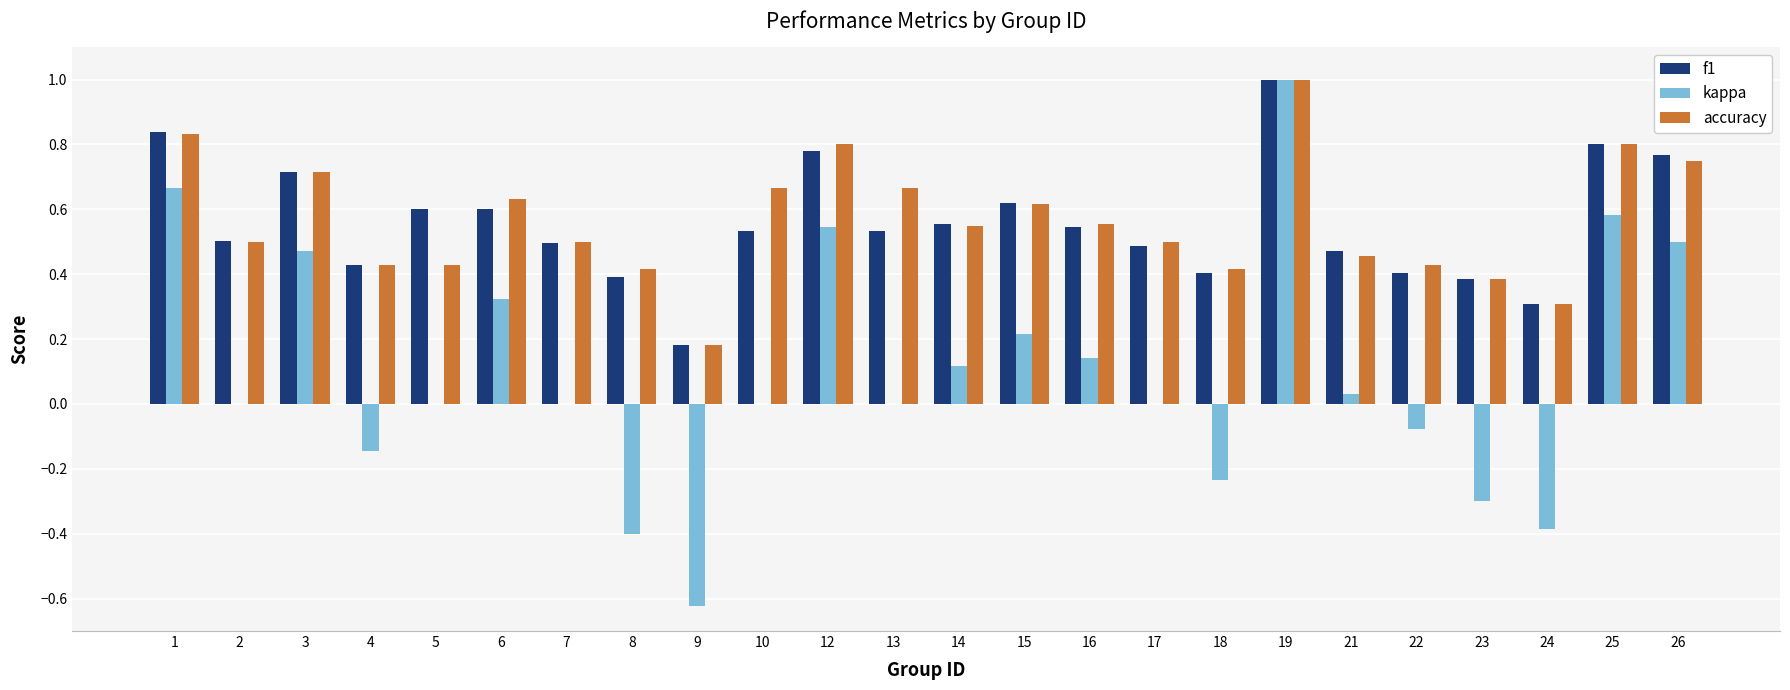

Does the chart contain stacked bars?

No